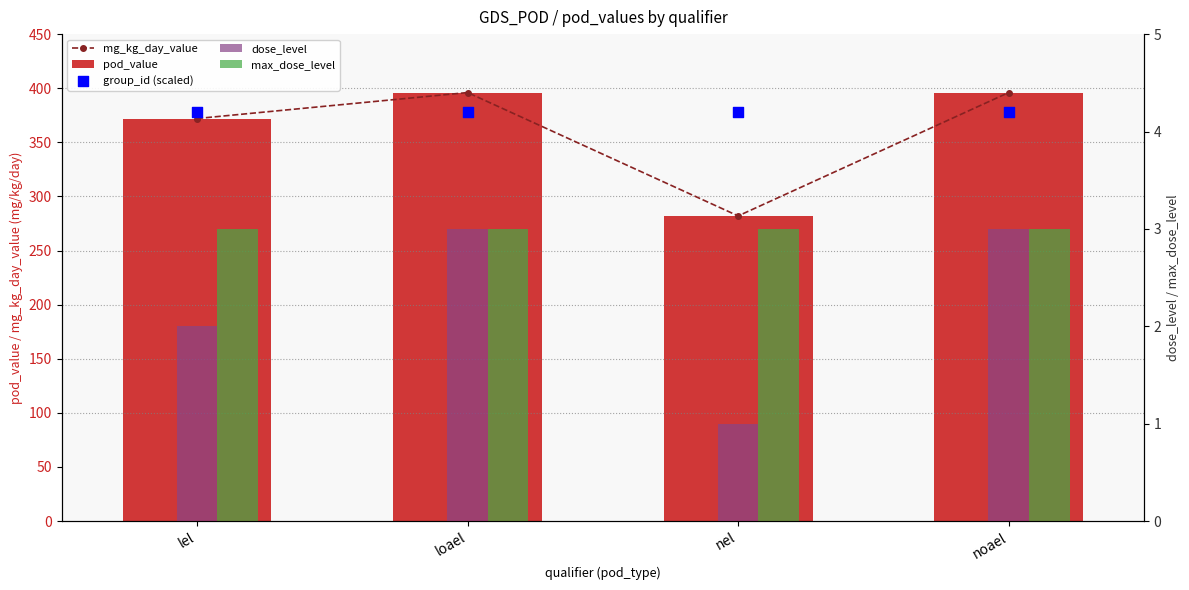

What are all the series names shown in the legend?

mg_kg_day_value, pod_value, dose_level, max_dose_level, group_id (scaled)